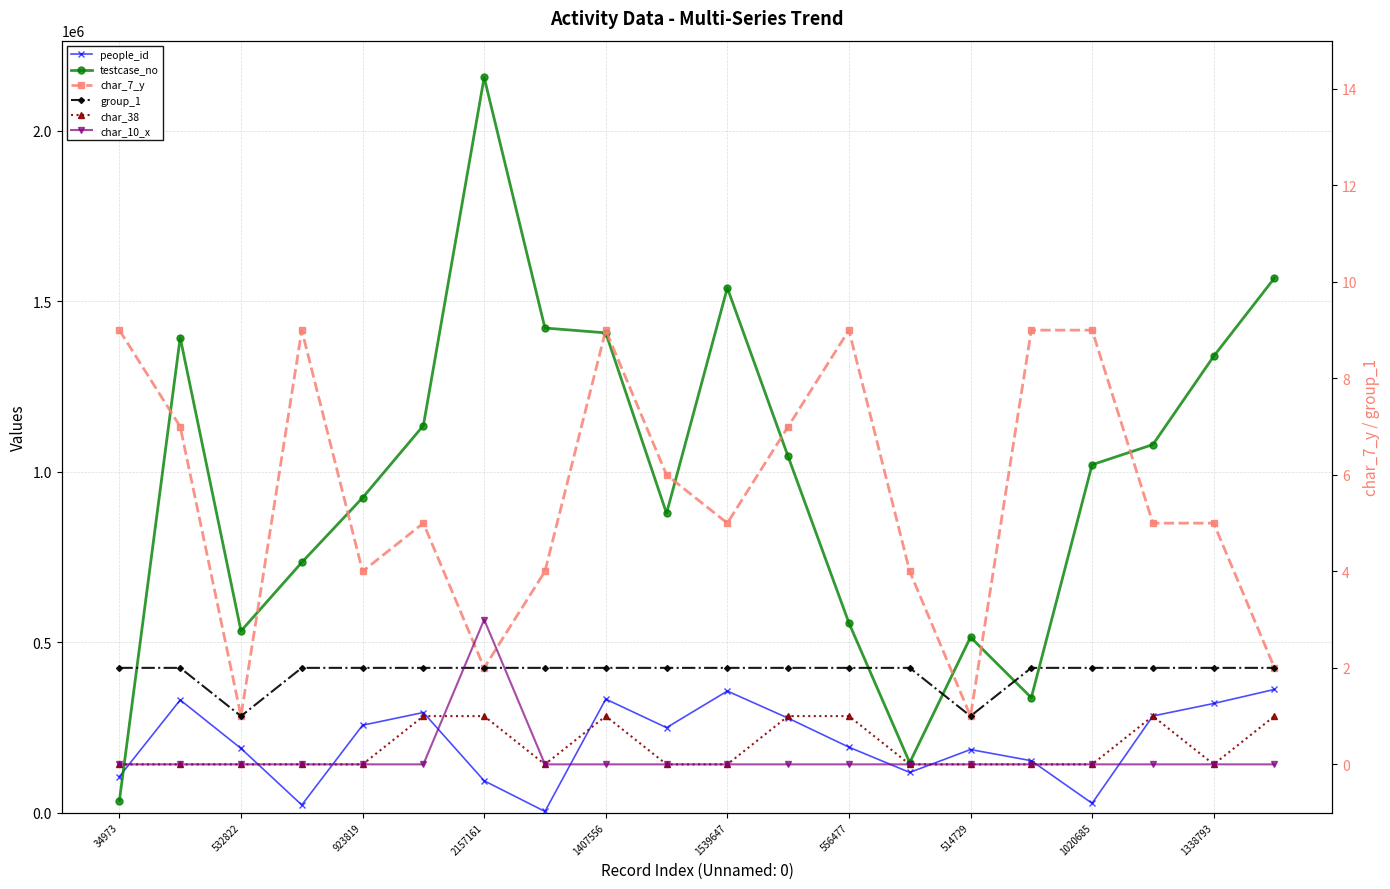

What is the value of the testcase_no point at the 1st from the left?

34974